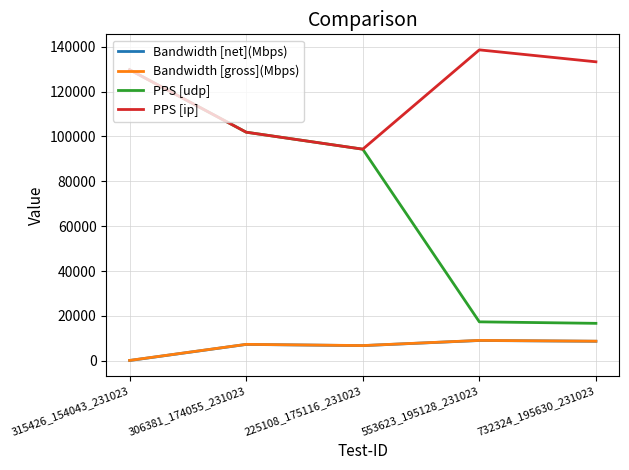

Rank the categories by PPS [ip] value from highest to lowest.

553623_195128_231023, 732324_195630_231023, 315426_154043_231023, 306381_174055_231023, 225108_175116_231023